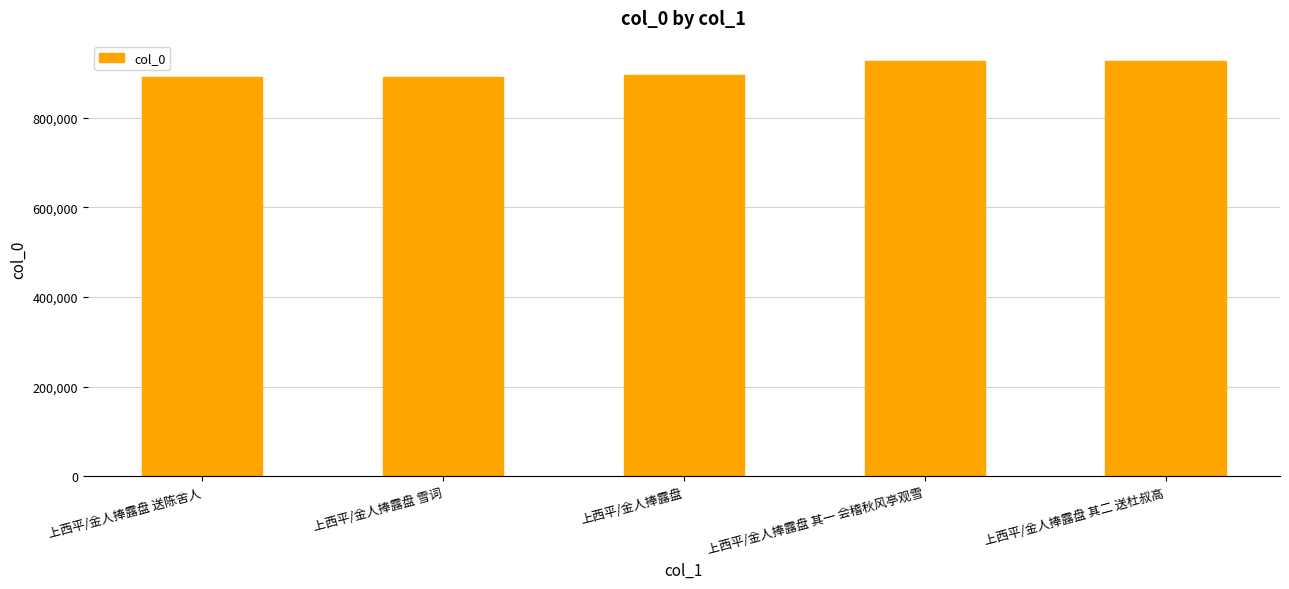

True or false: the data shows 1334526 at 上西平/金人捧露盘.

False